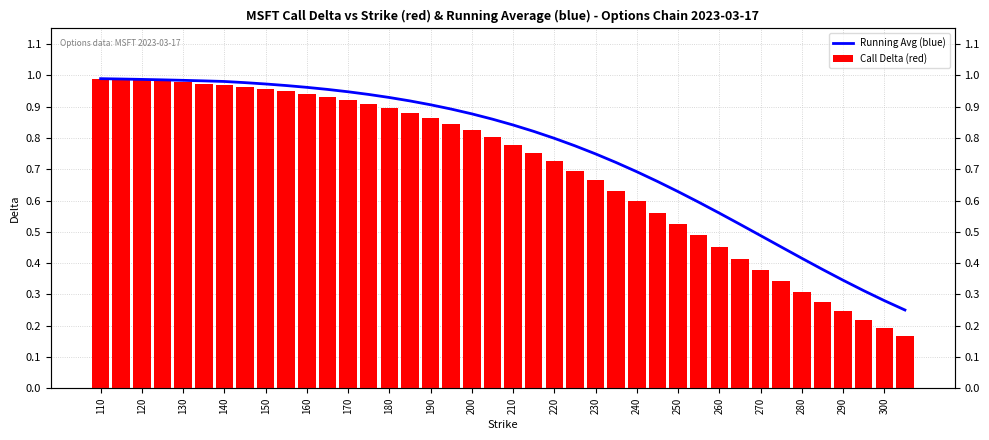

What is the highest value of the Running Avg (blue) series?

1.0